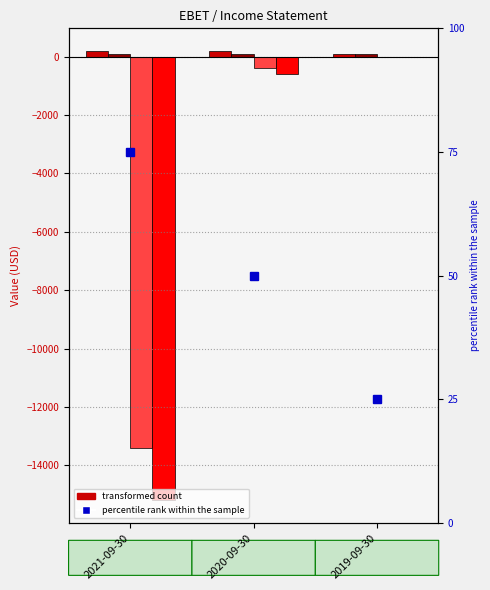

What is the label of the 3rd bar from the left?

2019-09-30